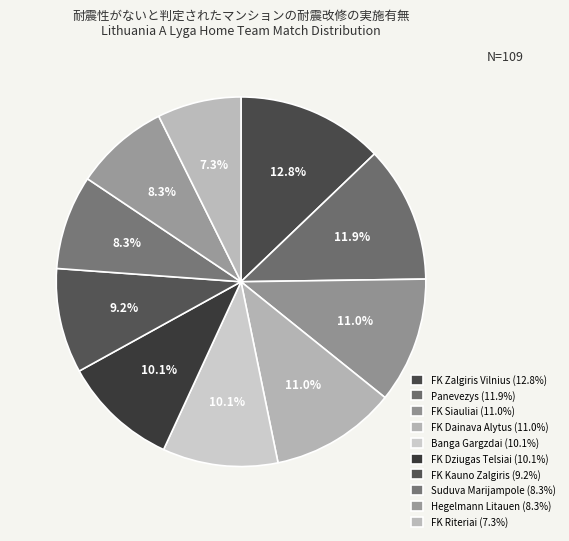

What is the ratio of the value at Panevezys to the value at FK Riteriai?

1.6